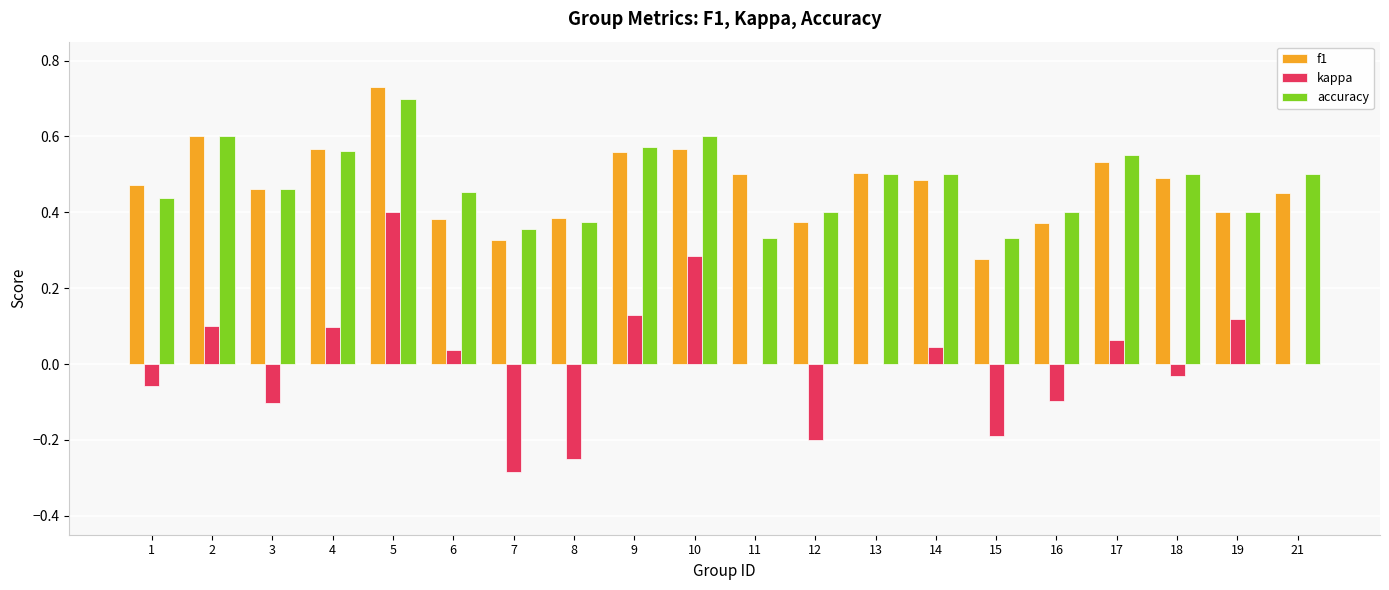

The accuracy series shows 0.9 at 18. True or false?

False